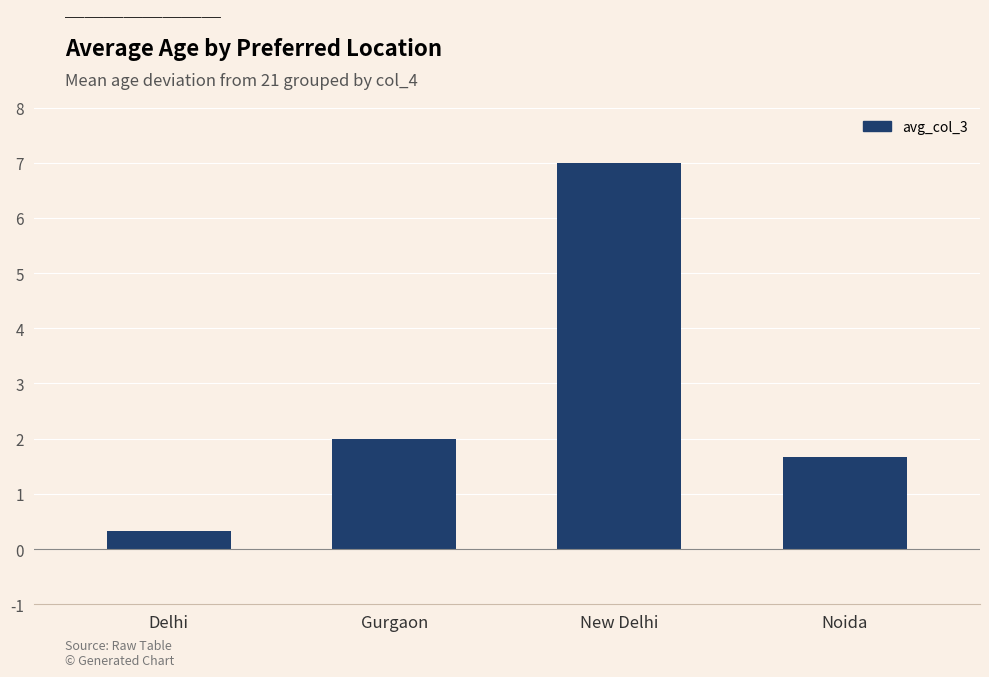

Rank the categories by value from highest to lowest.

New Delhi, Gurgaon, Noida, Delhi